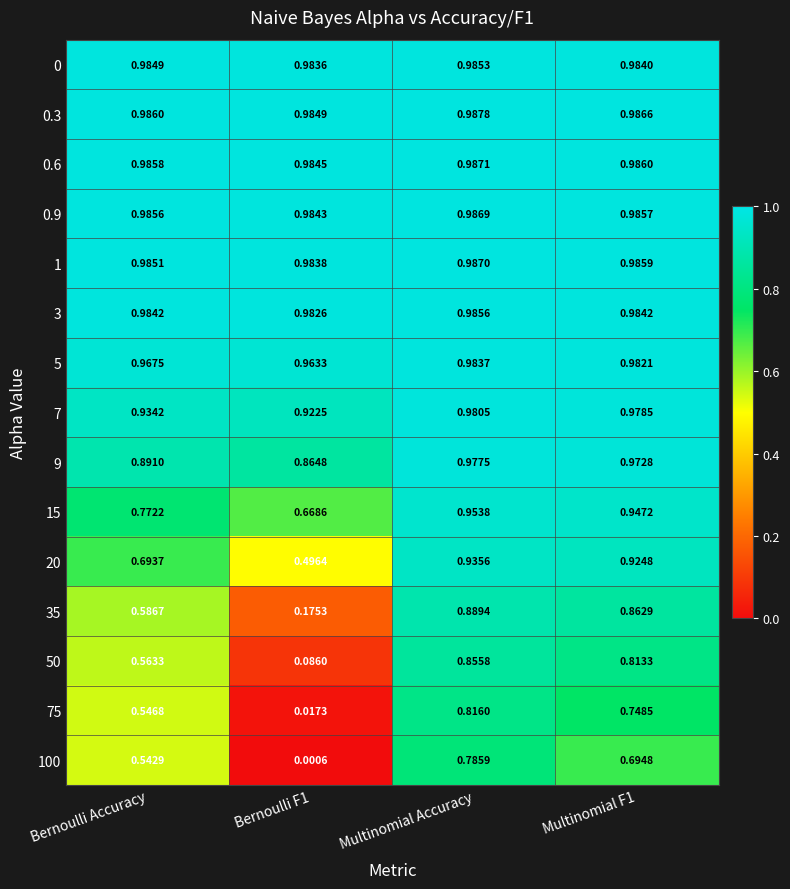

At which category does the chart reach its peak across all series?

Multinomial Accuracy